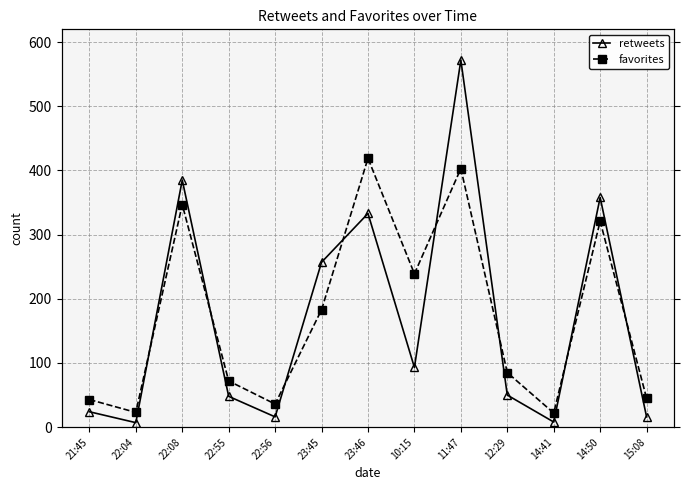

What is the maximum value shown in the chart?

572